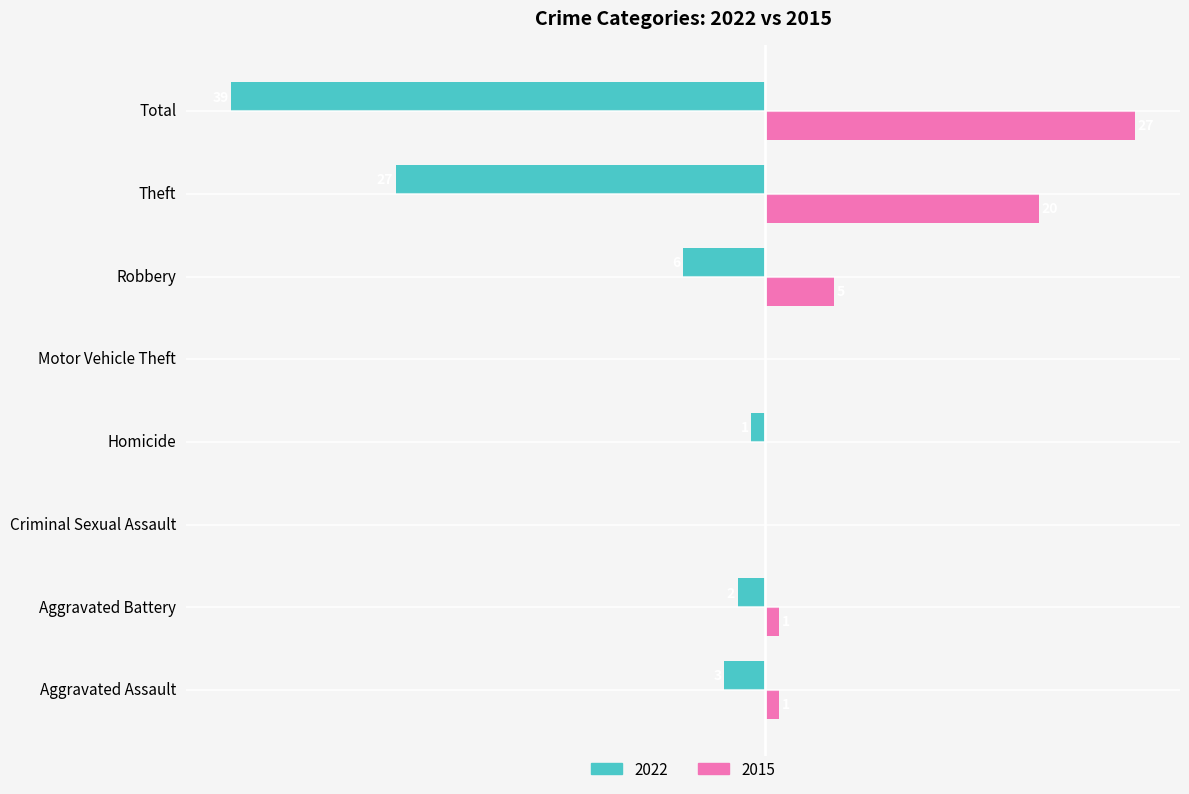

Is the value of 2022 at Aggravated Battery greater than the value of 2015 at Homicide?

No